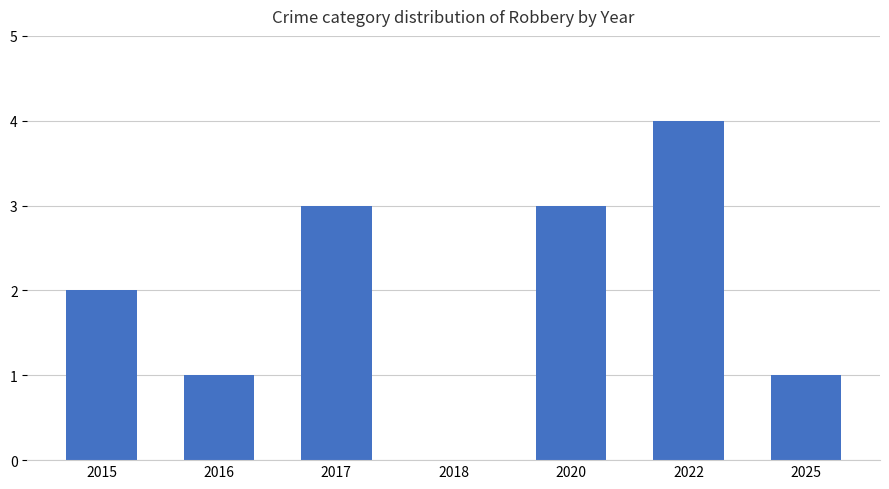

True or false: the data shows 1 at 2025.

True